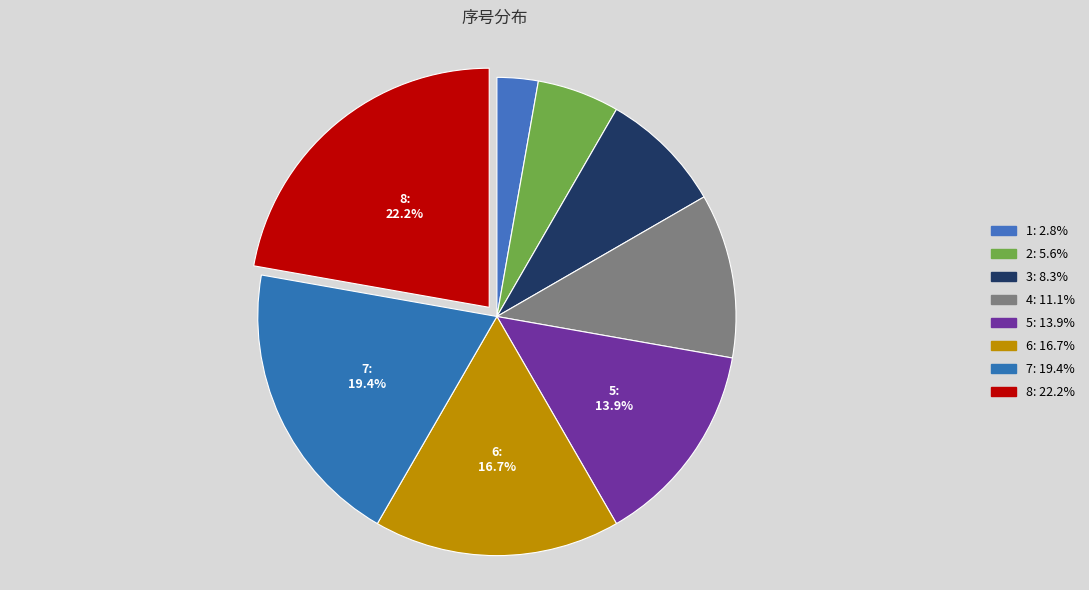

How many slices are in this pie chart?

8